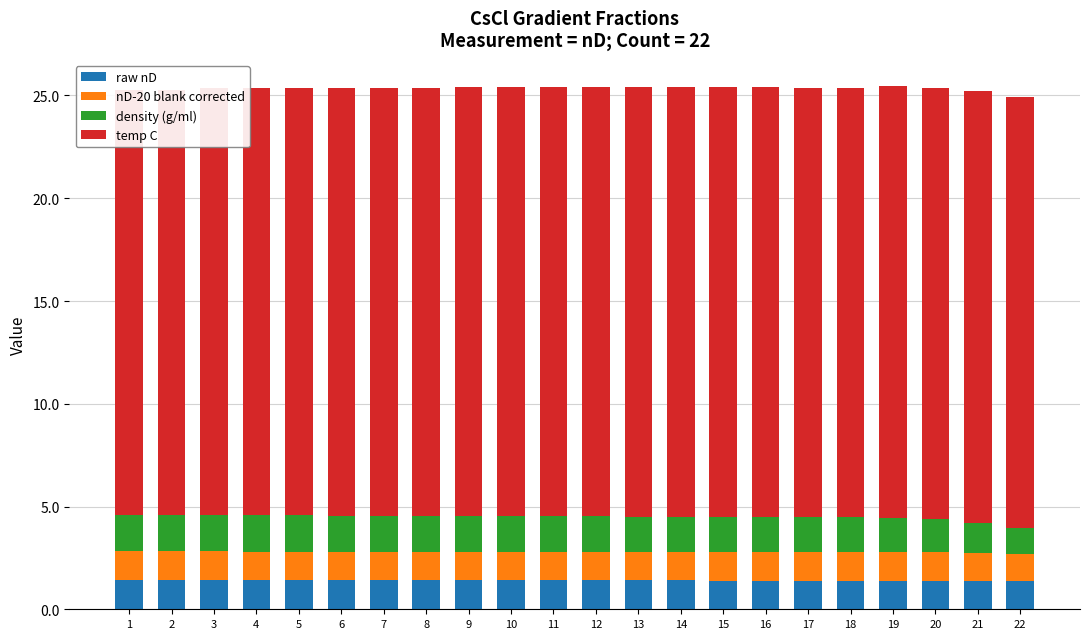

Are the bars horizontal?

No